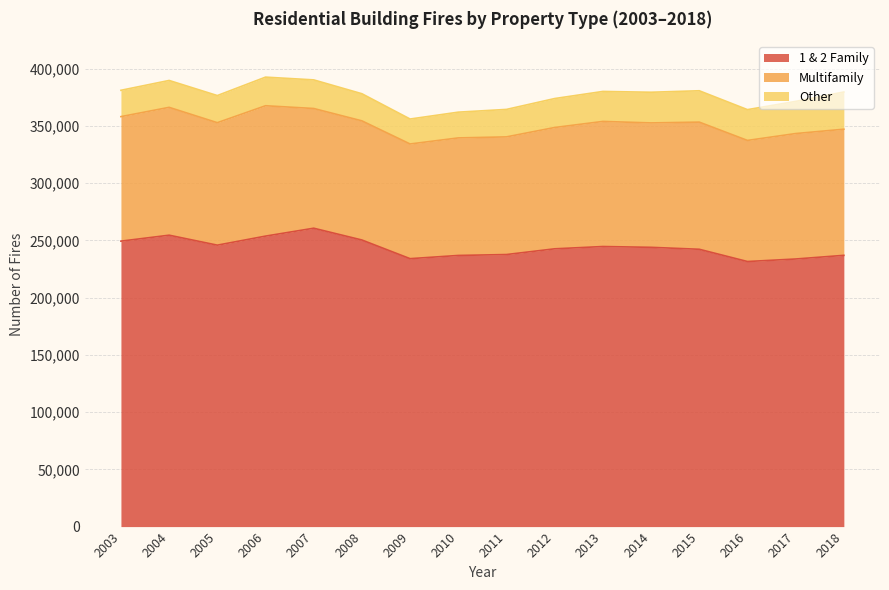

What is the difference between the 1 & 2 Family values at 2010 and 2006?

16900